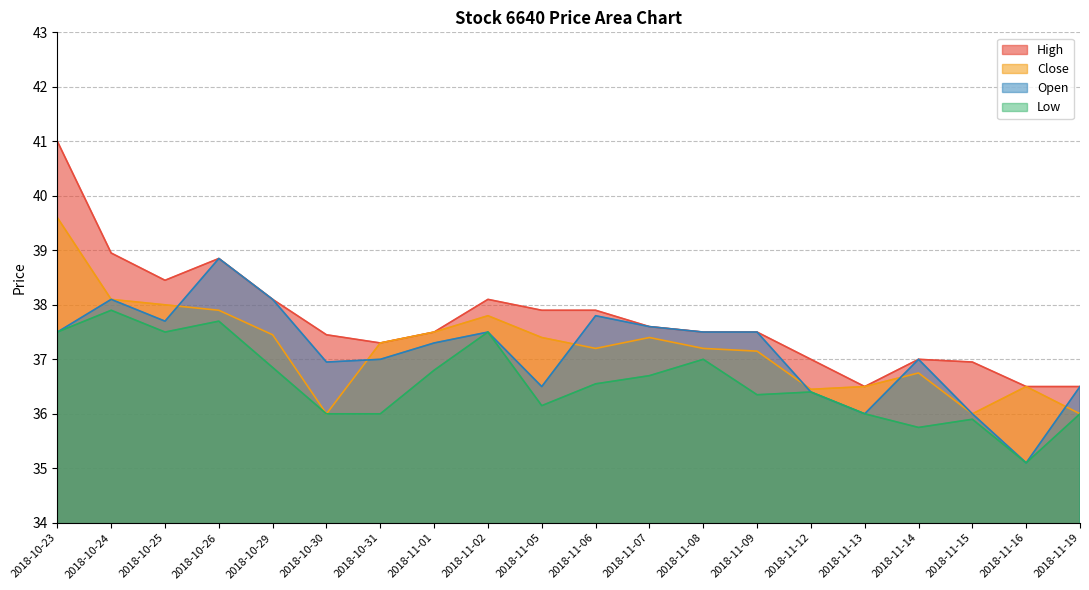

Is it true that Open equals 23.5 at 2018-11-07?

False